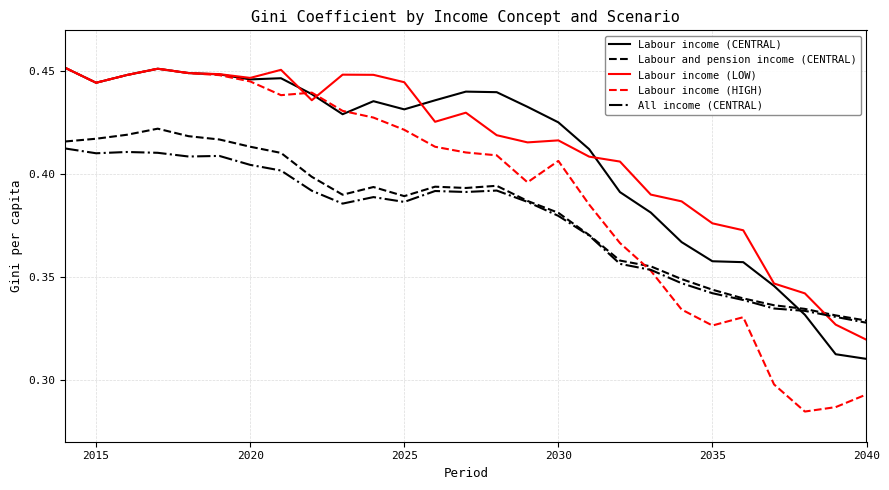

How many times do Labour and pension income (CENTRAL) and Labour income (CENTRAL) cross each other?

1